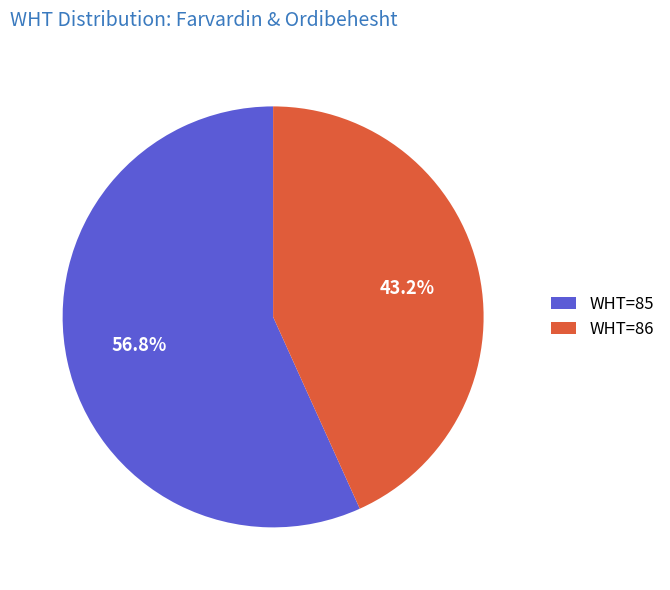

Approximately how many times larger is the value at WHT=86 compared to WHT=85?

0.8